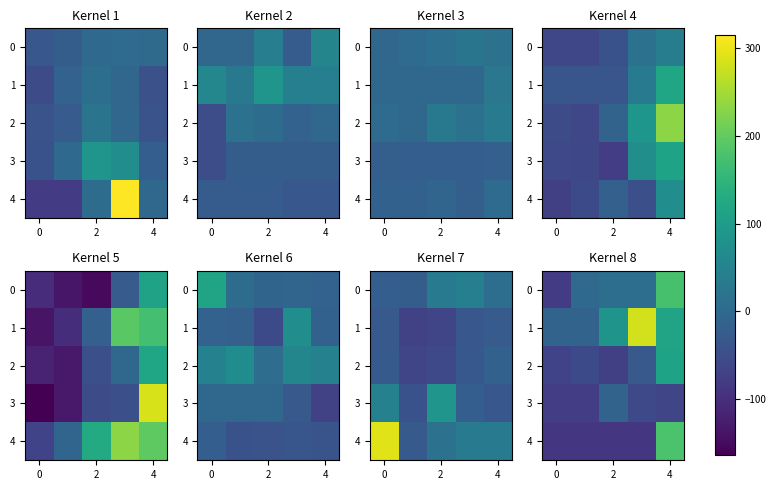

What is the spread (max minus min) of values at 2?

173.0